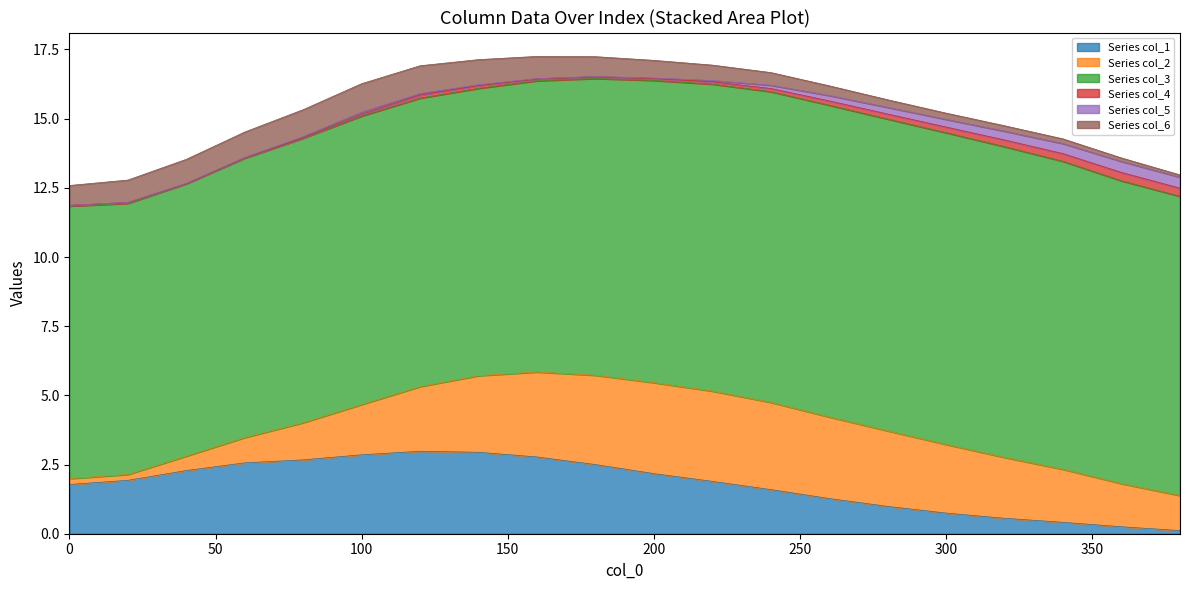

True or false: col_5 and col_4 intersect in this chart.

True